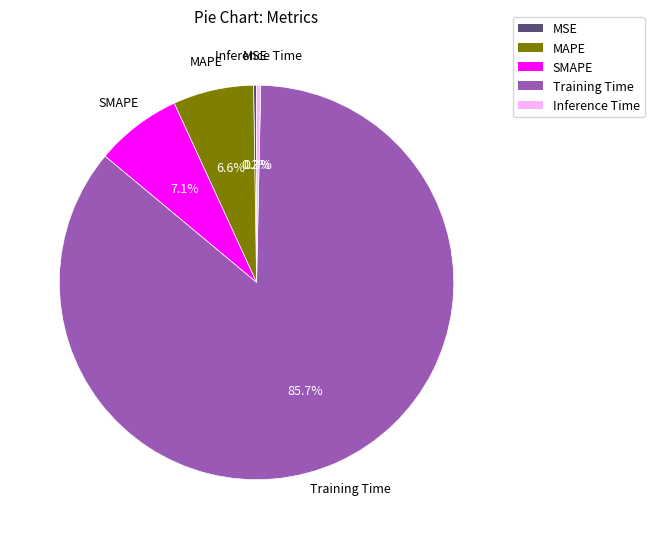

Which slice is the largest?

Training Time